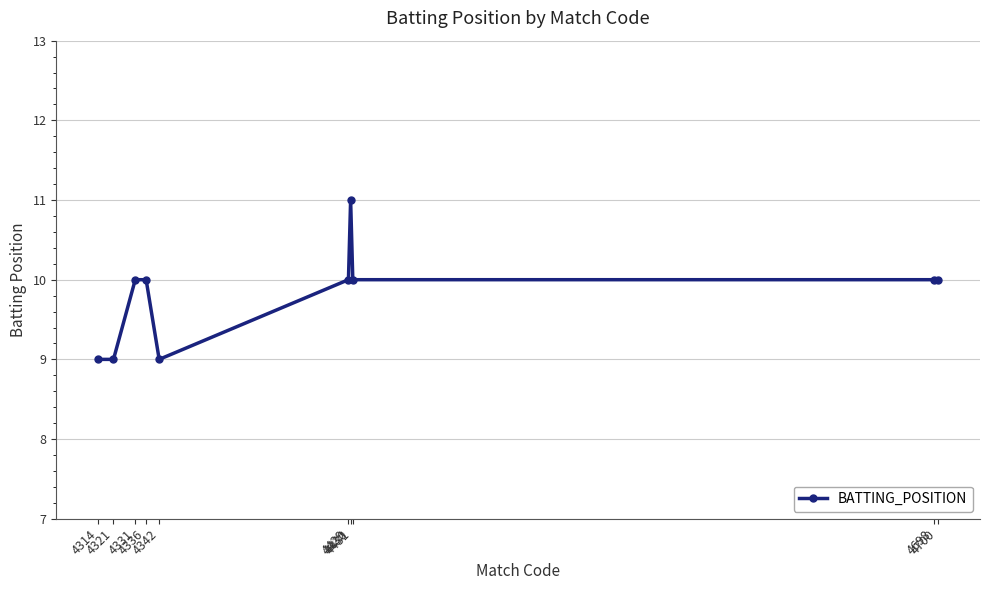

What is the ratio of the value at 4342 to the value at 4431?

0.9